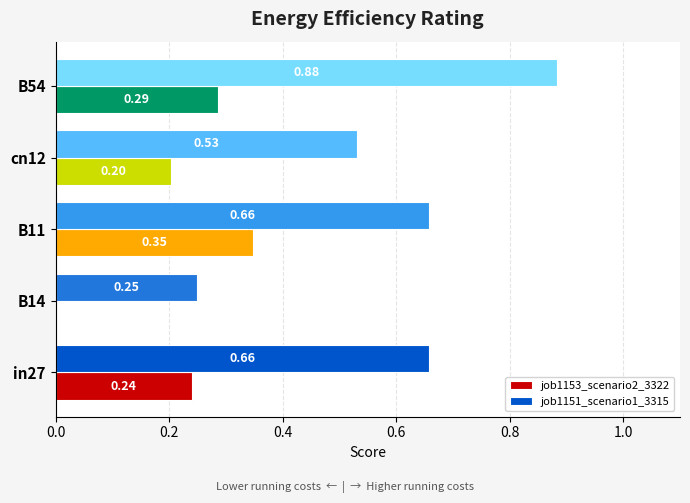

Between in27 and cn12, which series saw the biggest shift?

job1151_scenario1_3315